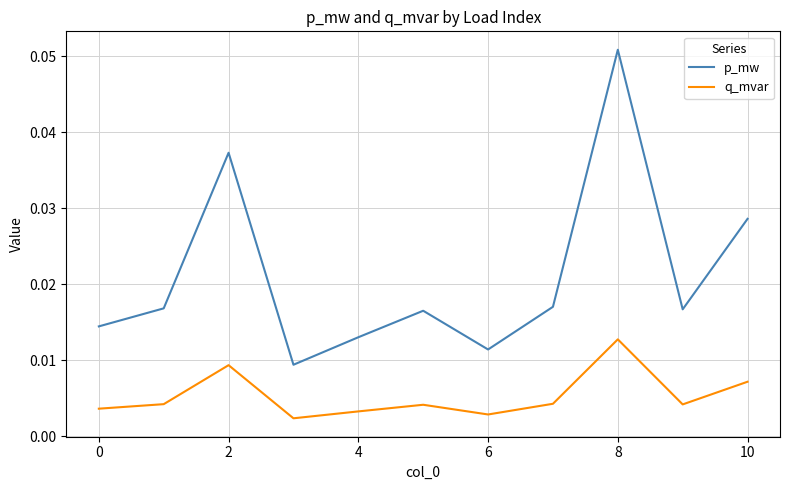

At how many categories does at least one series exceed 0?

11